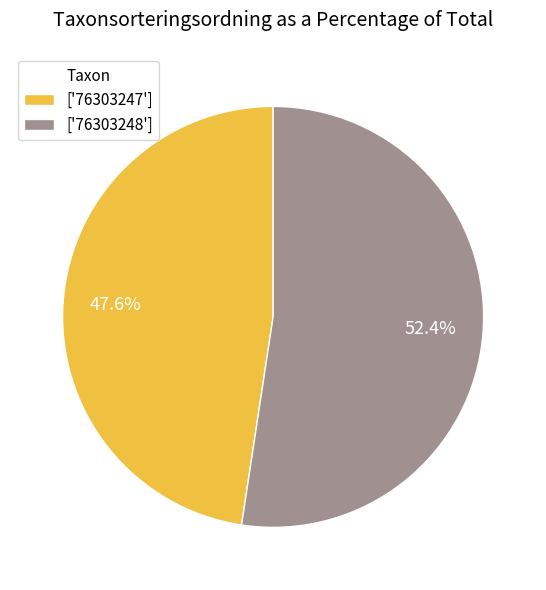

Which has a higher value, ['76303247'] or ['76303248']?

['76303248']